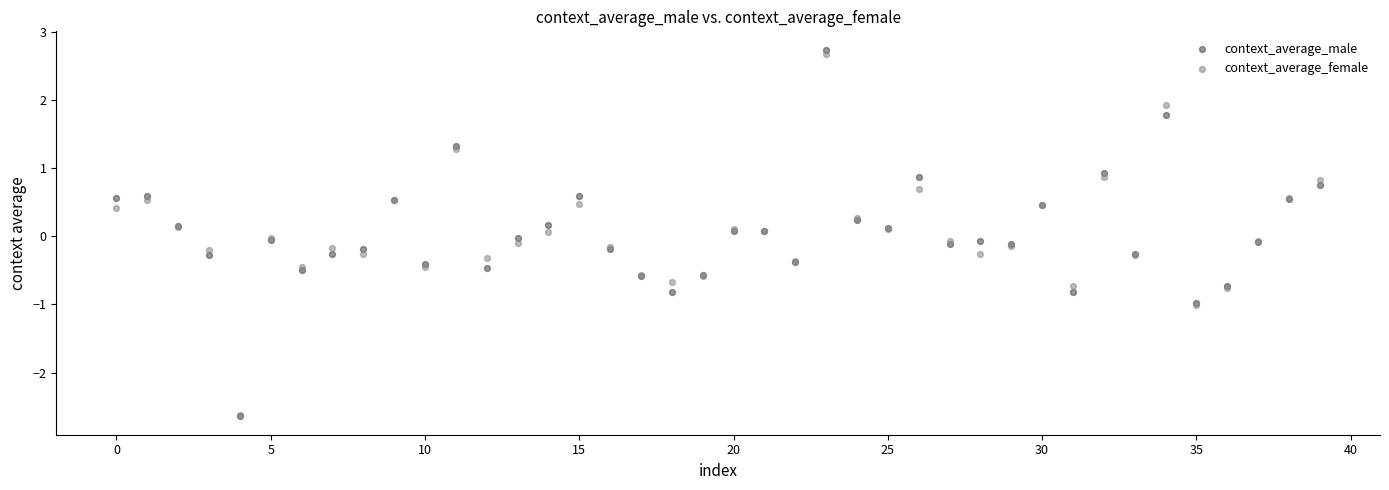

Which series has the largest Y range (max minus min)?

context_average_male